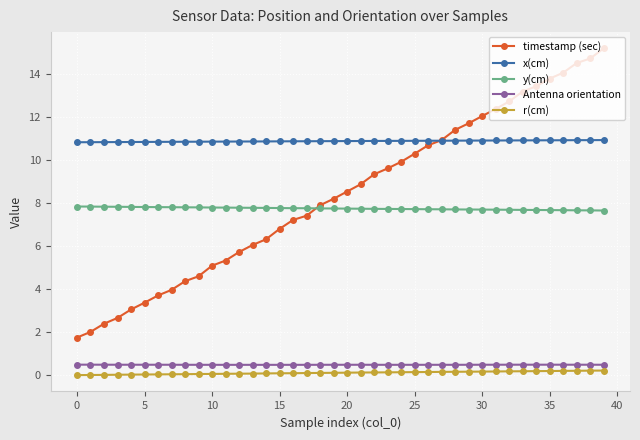

What is the maximum value shown in the chart?

15.2